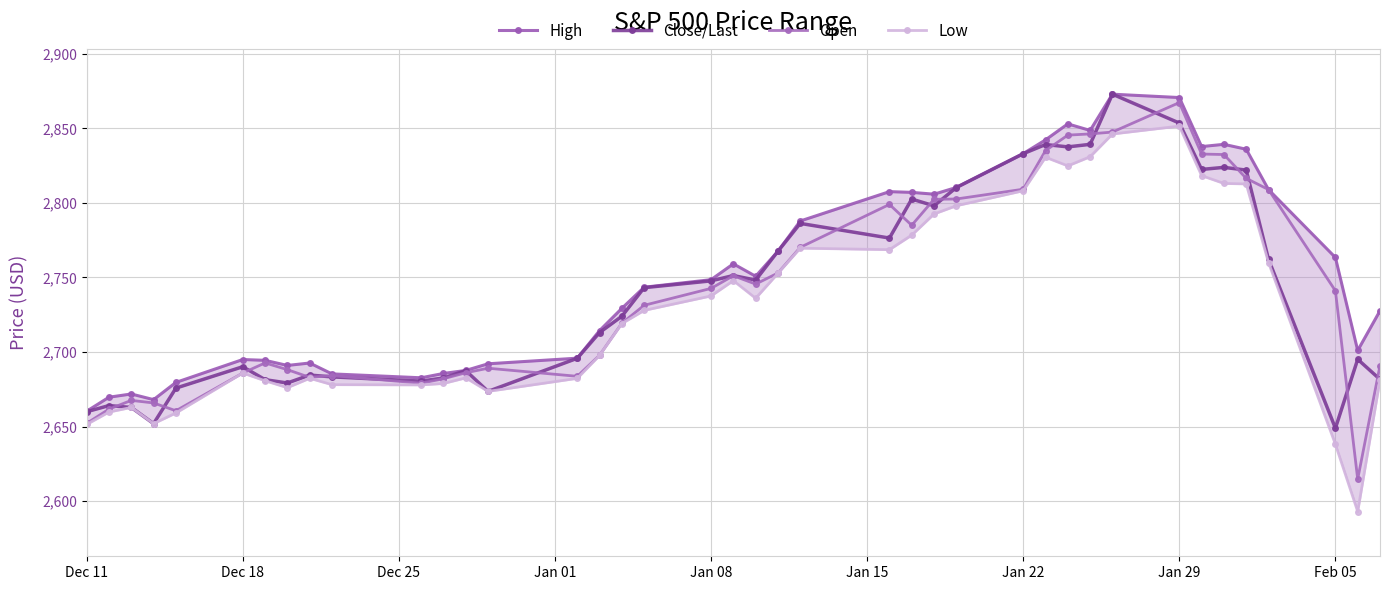

Which series has the largest total across all categories?

High